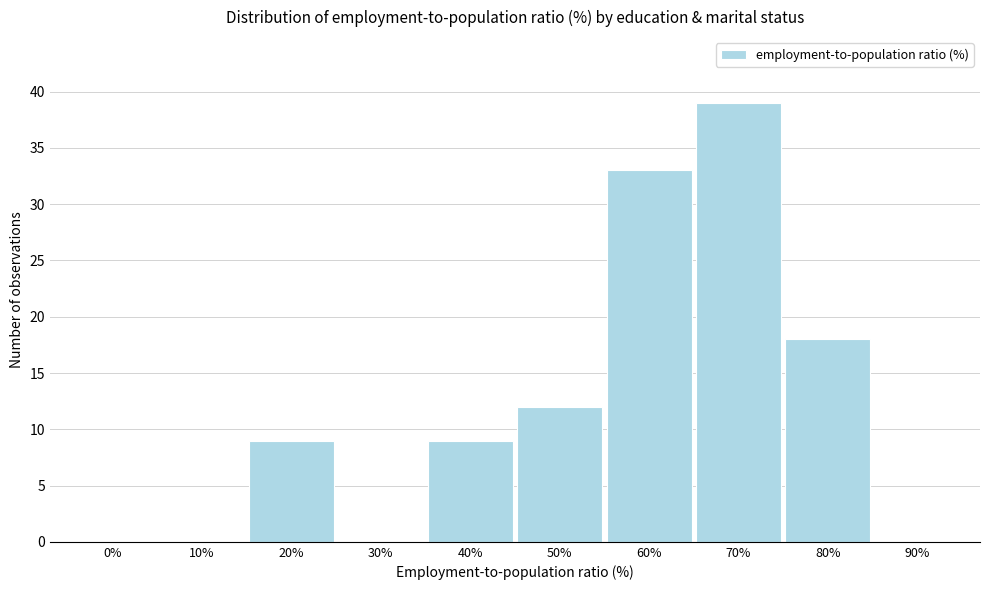

Reading left to right, extract all data points from this chart.

0%=0	10%=0	20%=9	30%=0	40%=9	50%=12	60%=33	70%=39	80%=18	90%=0